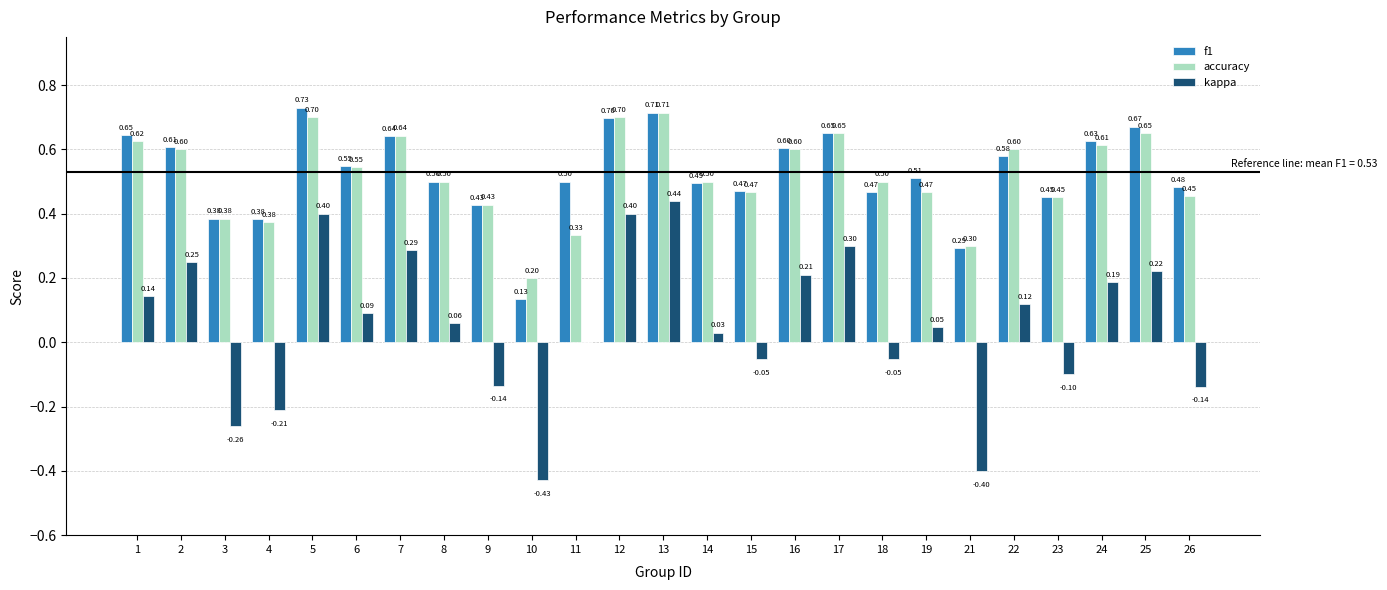

Which series has the largest total across all categories?

f1